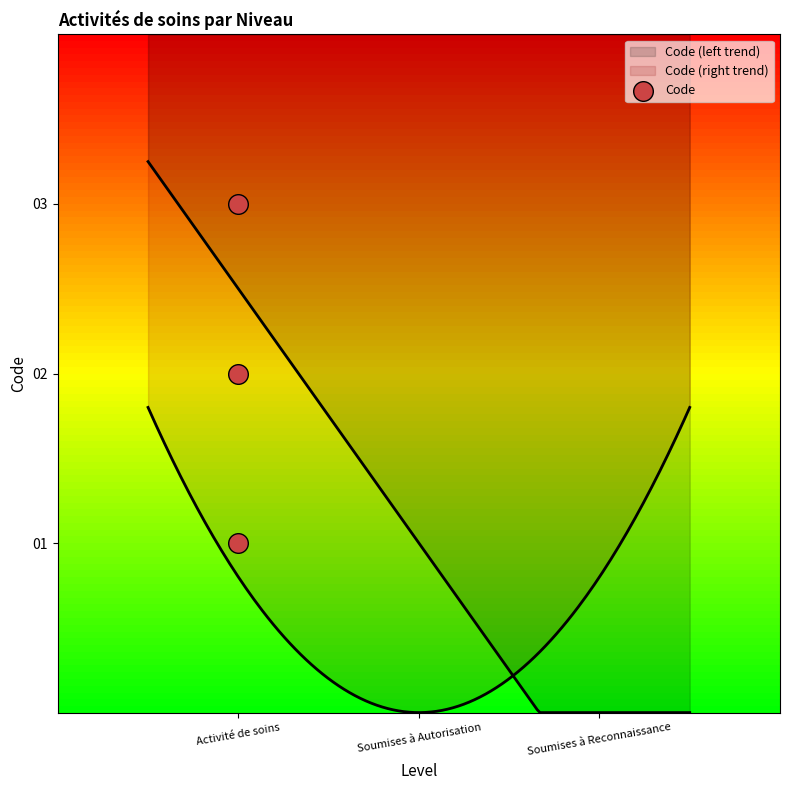

What is the change in value from Activité de soins to Soumises à Reconnaissance?

+2